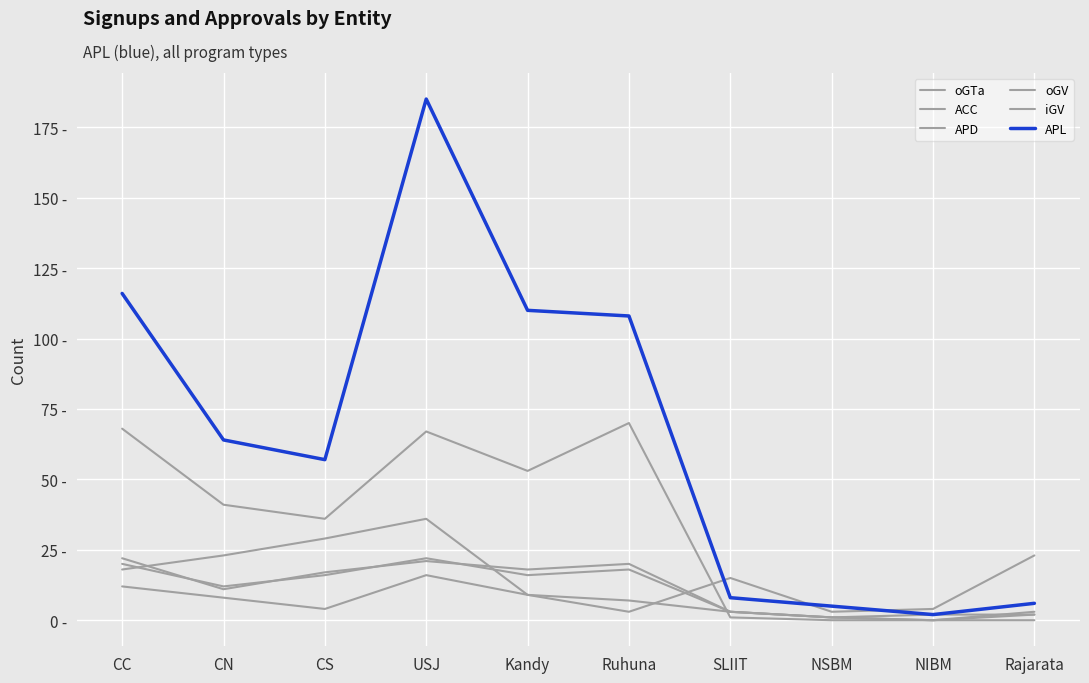

Is this an area chart (filled region under the line)?

No